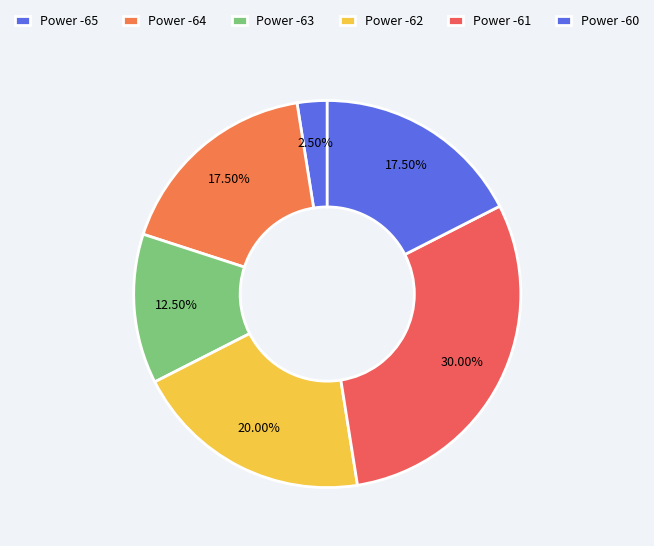

What is the smallest slice in the pie chart?

Power -65